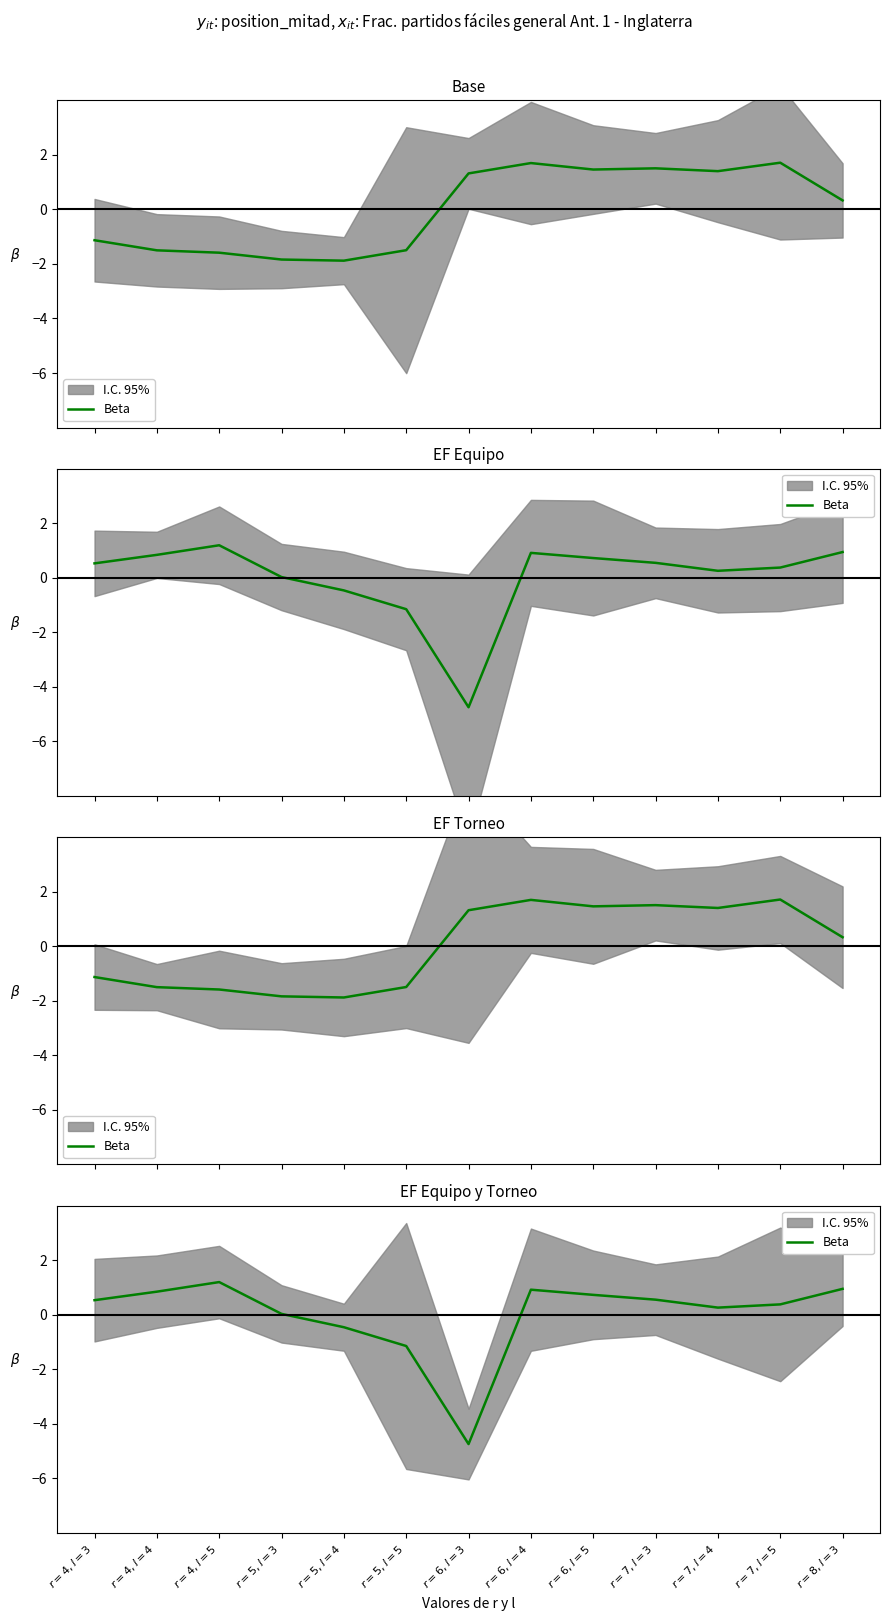

How many data points does each series have?

13